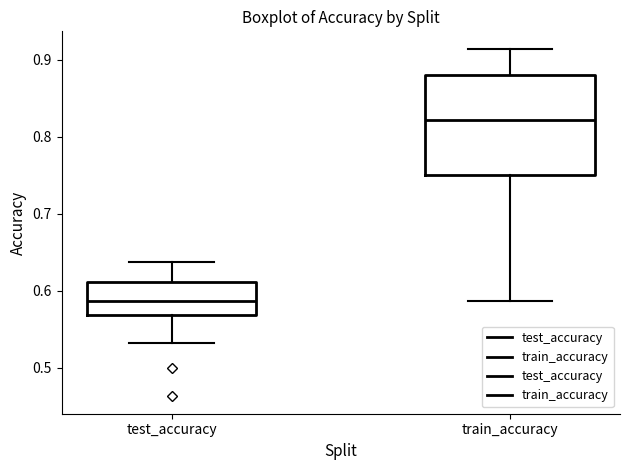

Comparing the boxes themselves (not the whiskers), which one is the tallest?

train_accuracy